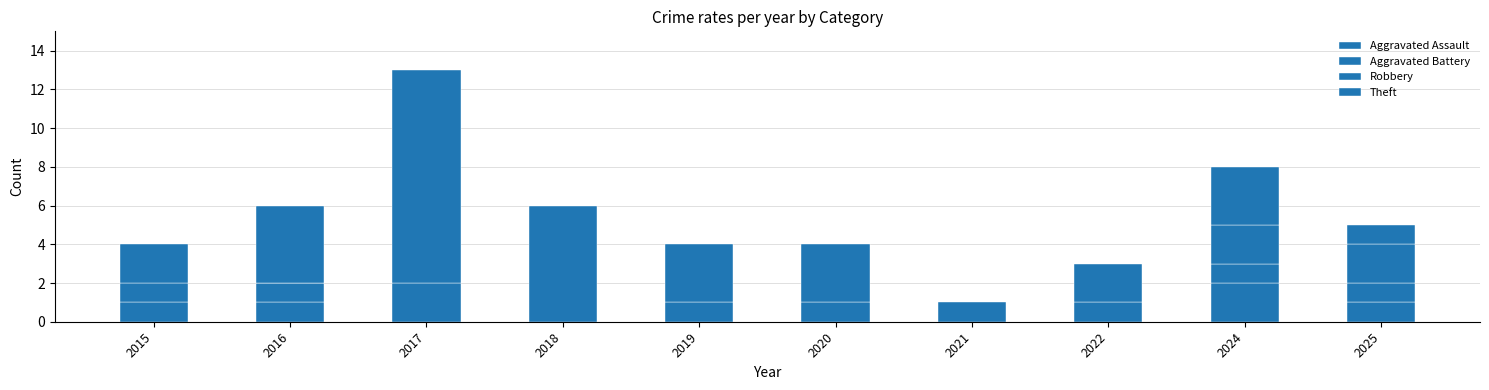

Between 2016 and 2022, which series saw the biggest shift?

Theft